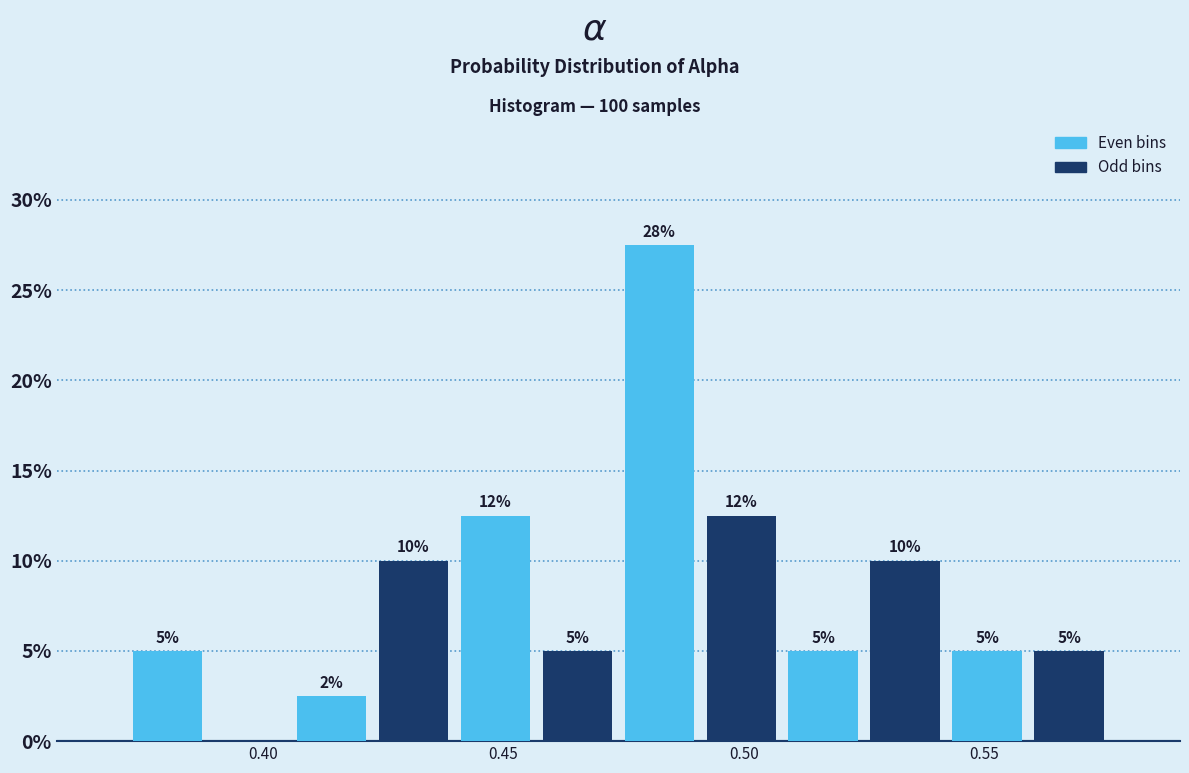

Read against the x-axis, roughly where is the centre of the tallest bar?

0.480